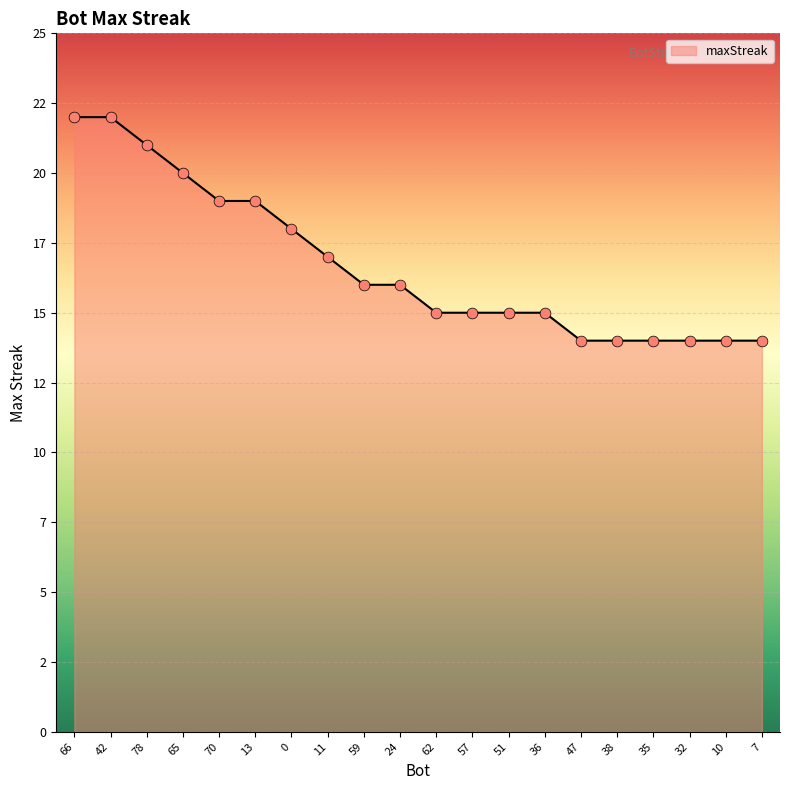

What is the change in value from 70 to 0?

-1